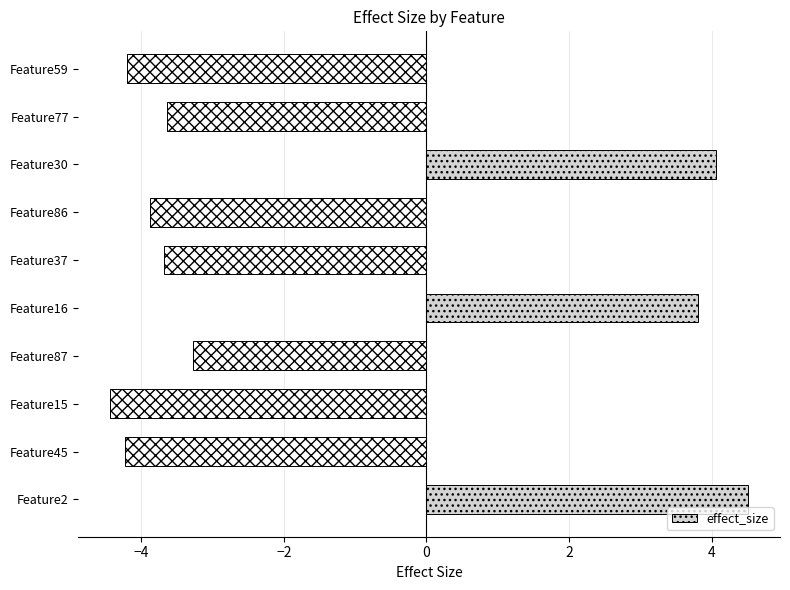

What is the approximate value at Feature2?

4.5